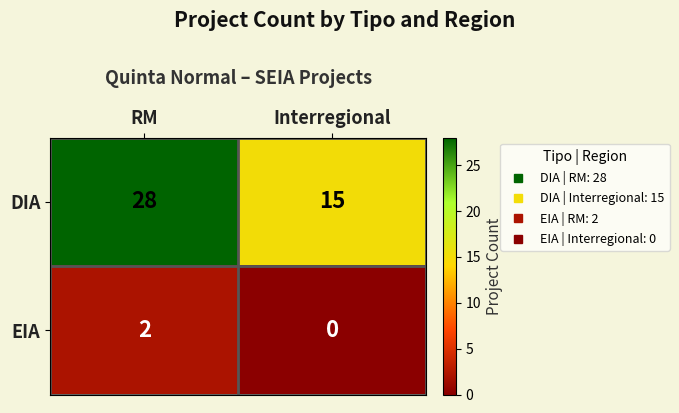

Which label corresponds to the largest value in the chart?

RM